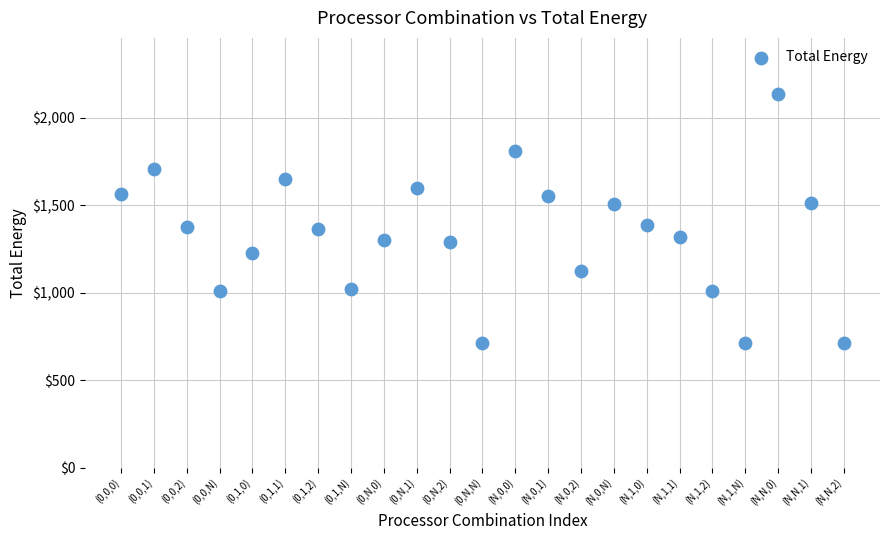

What is the range of Y values (max minus min)?

1426.6